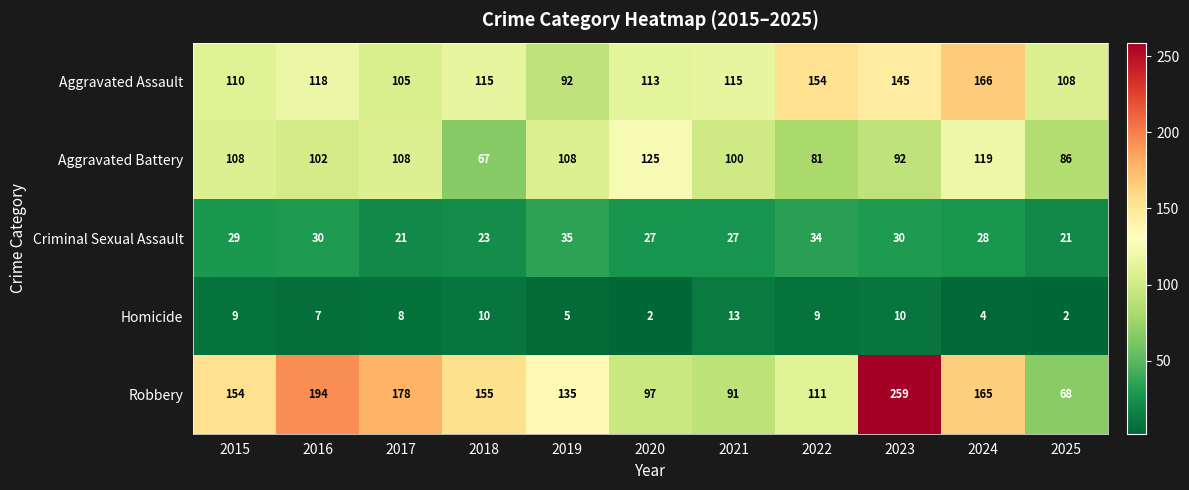

What is the spread (max minus min) of values at 2022?

145